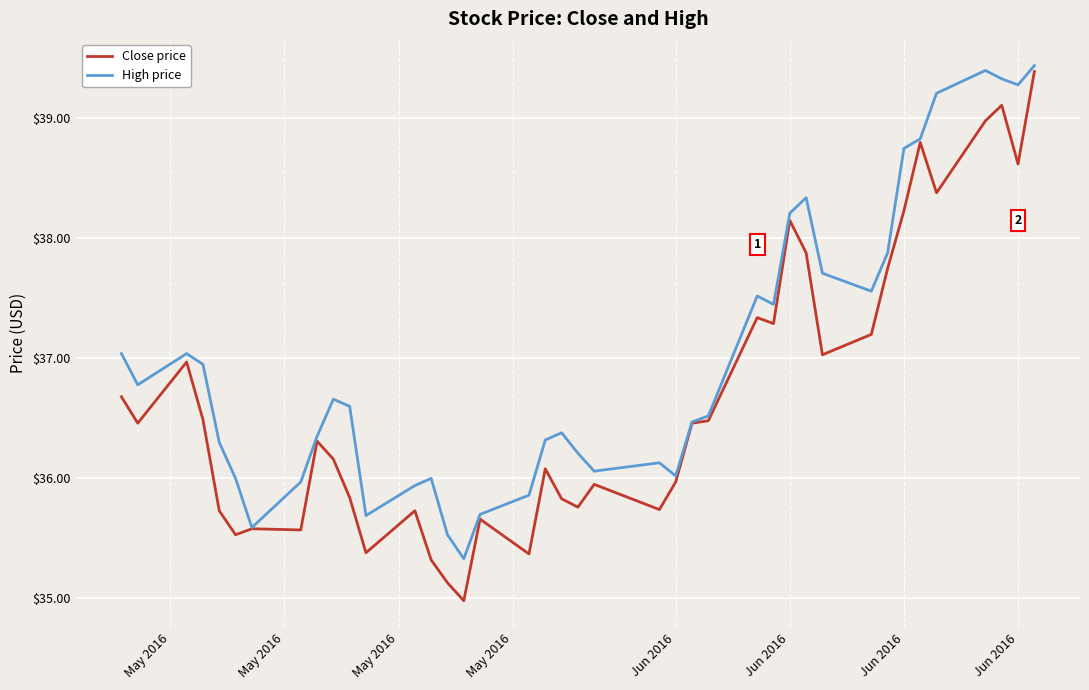

Which series has the largest range (max minus min)?

Close price